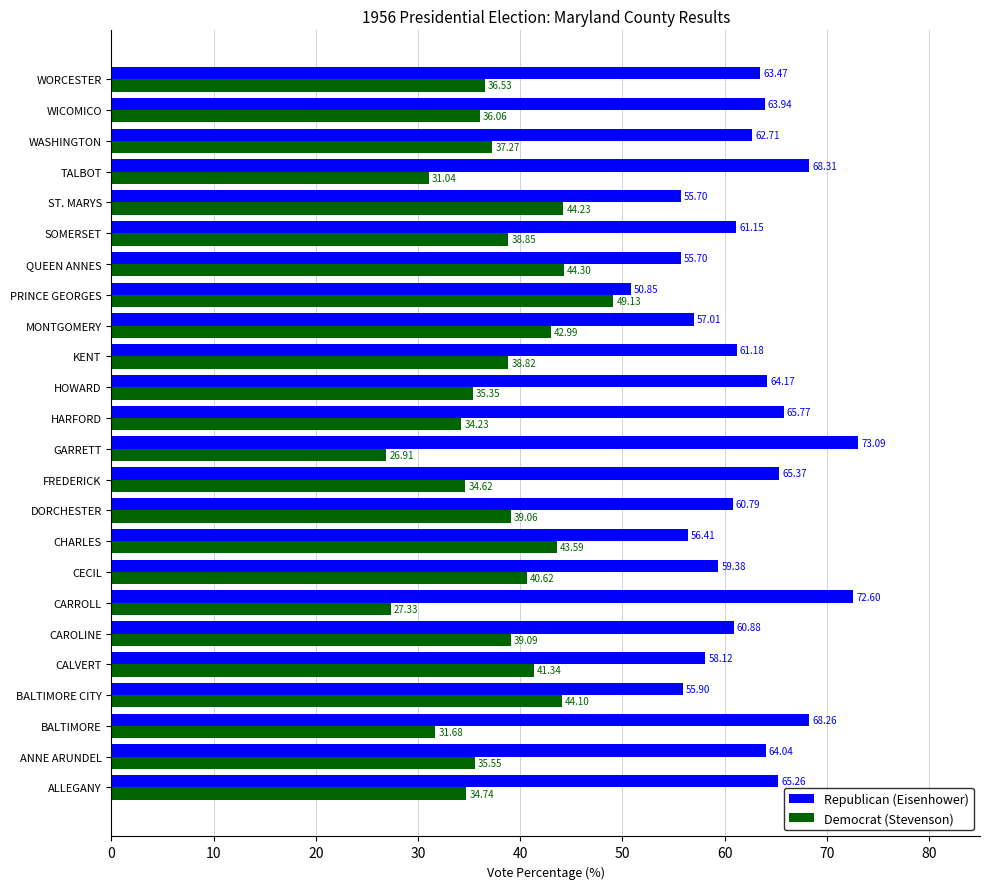

Which series has the largest range (max minus min)?

Republican (Eisenhower)